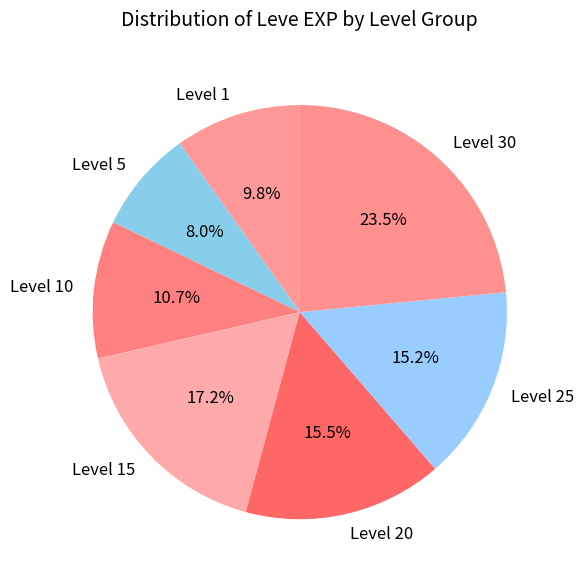

Which slice is the smallest?

Level 5